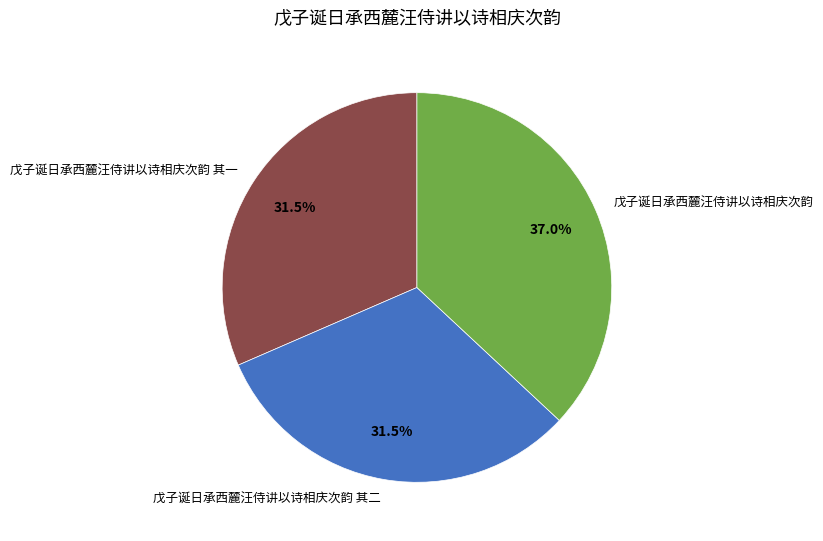

Is it true that 戊子诞日承西麓汪侍讲以诗相庆次韵 is 43% of the pie?

False